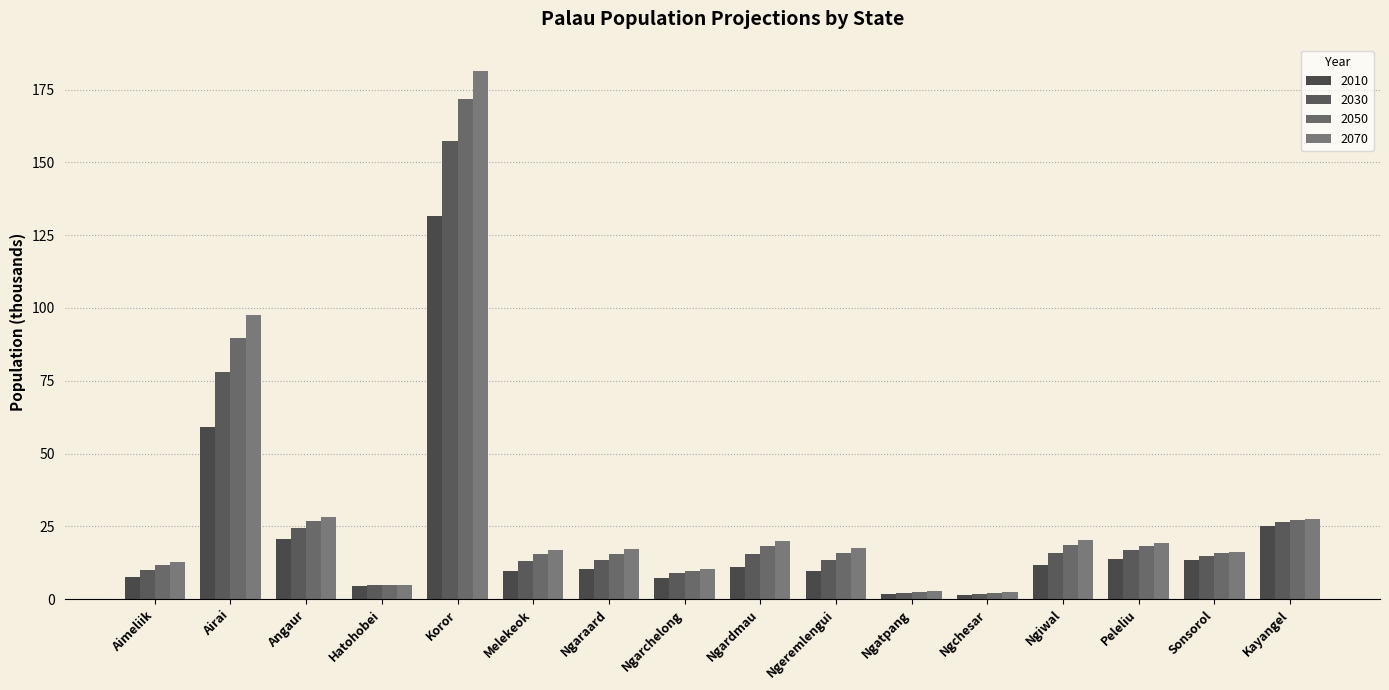

At how many categories does at least one series exceed 1?

16